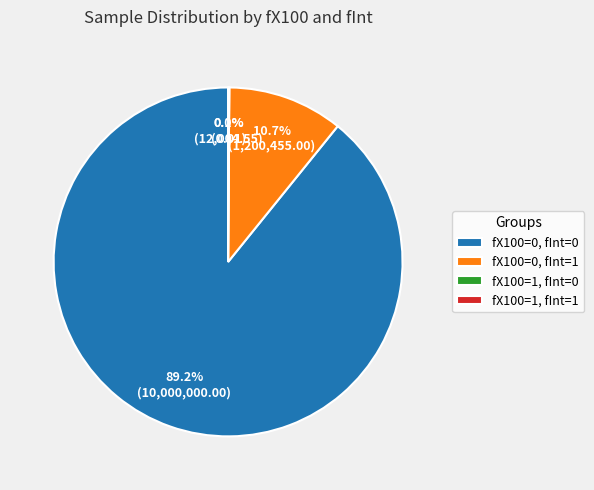

Is the sum of fX100=0, fInt=0 and fX100=0, fInt=1 greater than half?

Yes